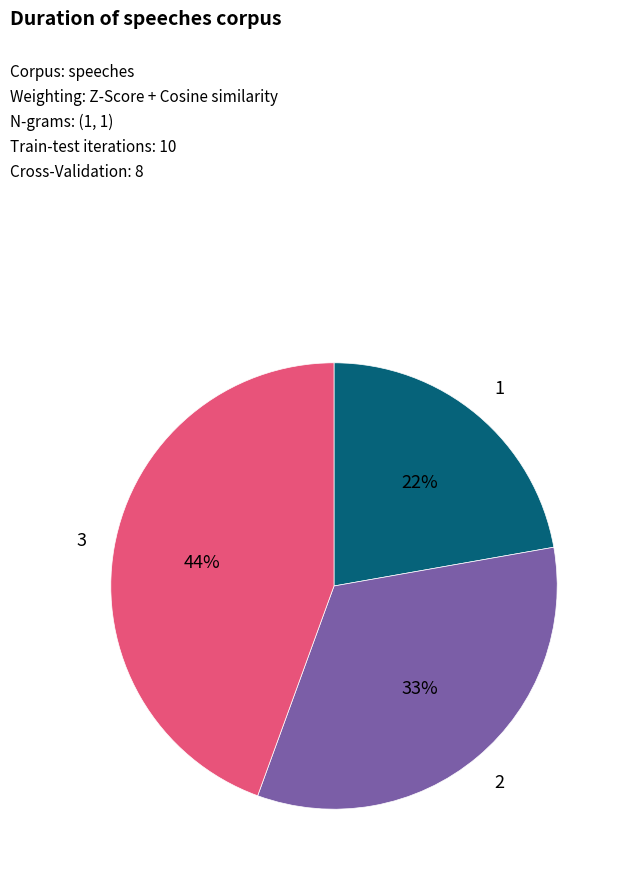

Does any single category account for the majority?

No